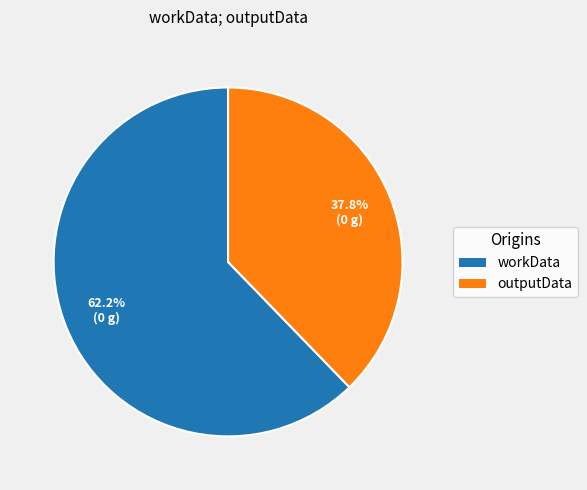

Is there any slice that represents more than half of the pie?

Yes